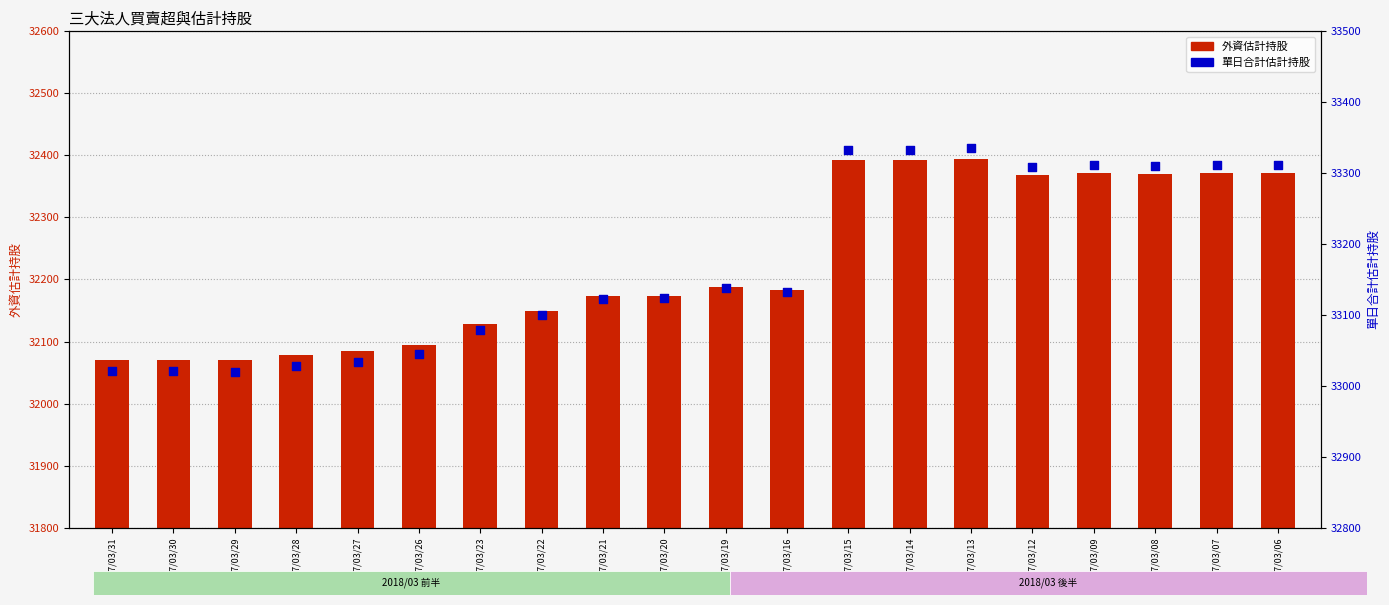

Which series has the largest total across all categories?

單日合計估計持股